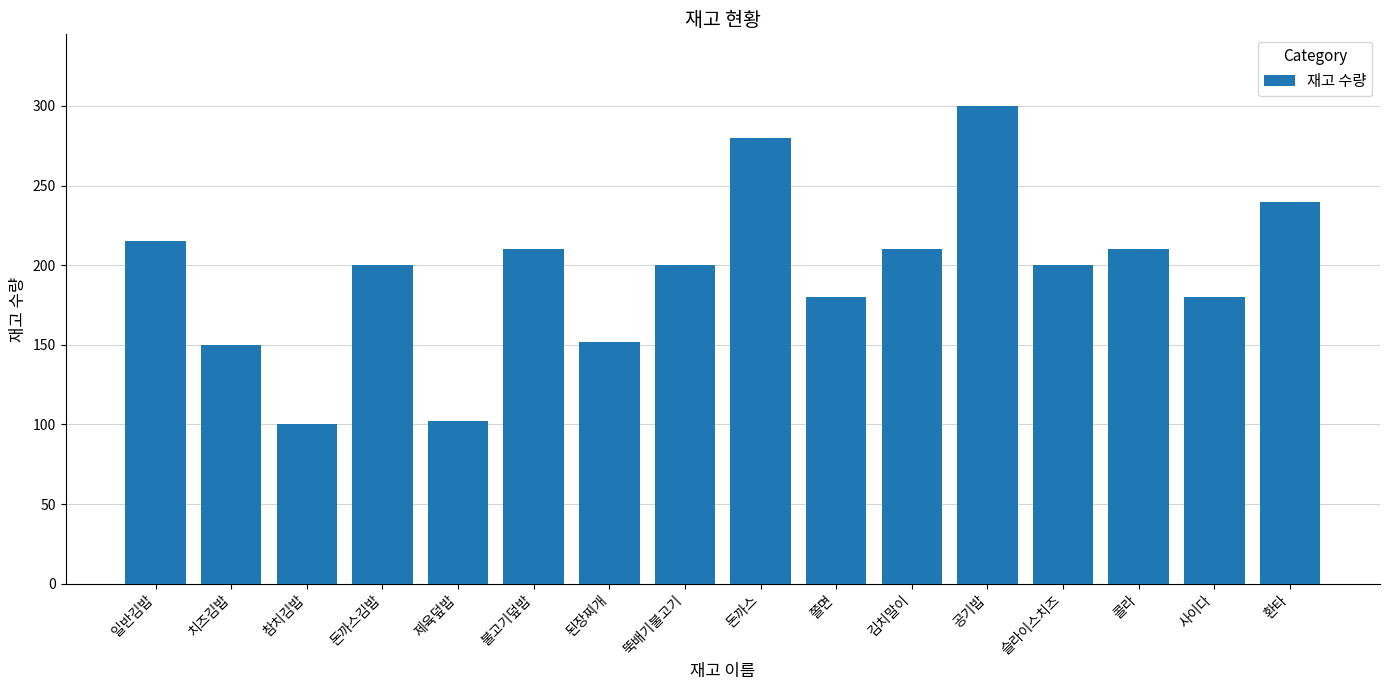

What value does the data have at 불고기덮밥?

210